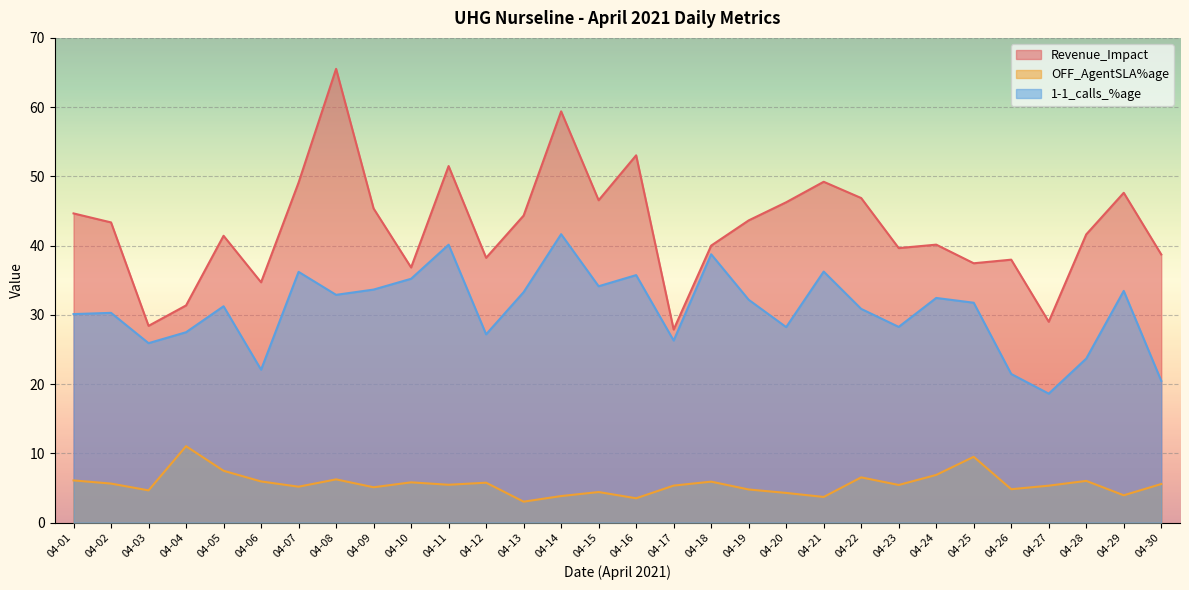

Is it true that Revenue_Impact equals 59.4 at 04-14?

True